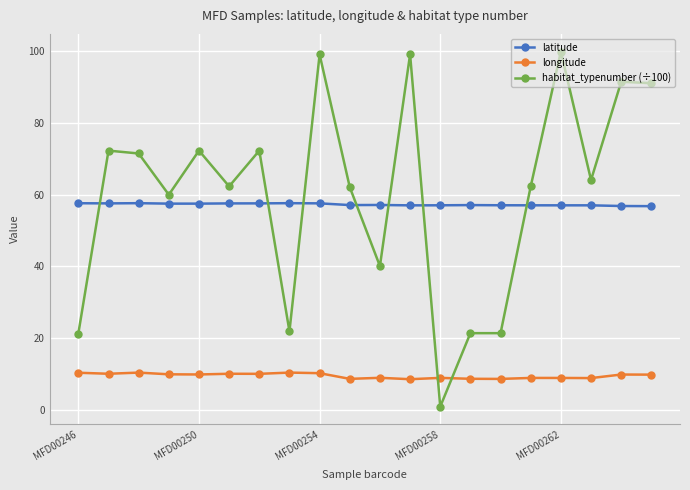

At how many categories does at least one series exceed 44?

20